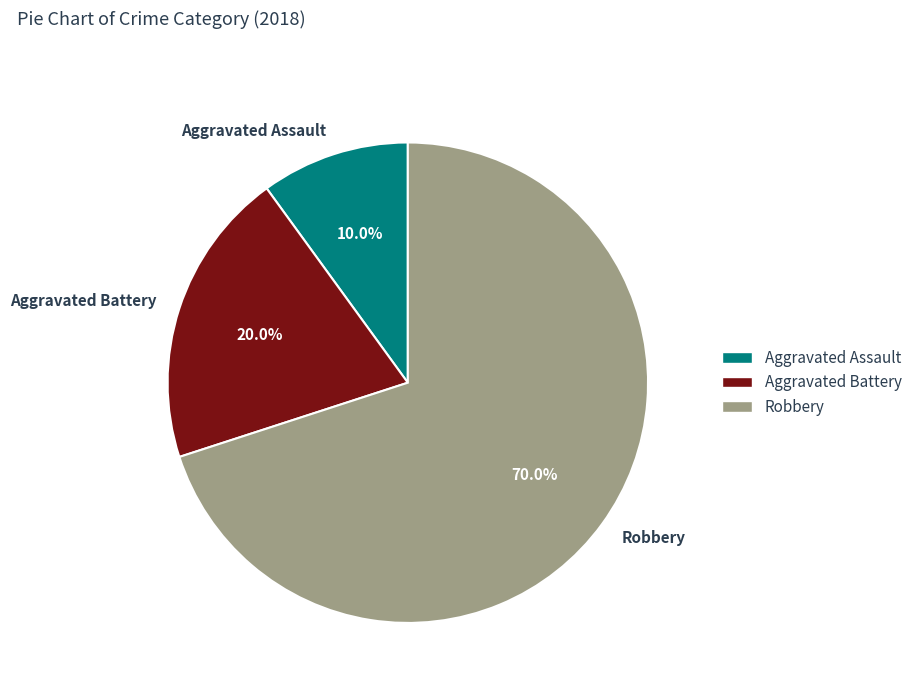

Which has a higher value, Aggravated Assault or Robbery?

Robbery